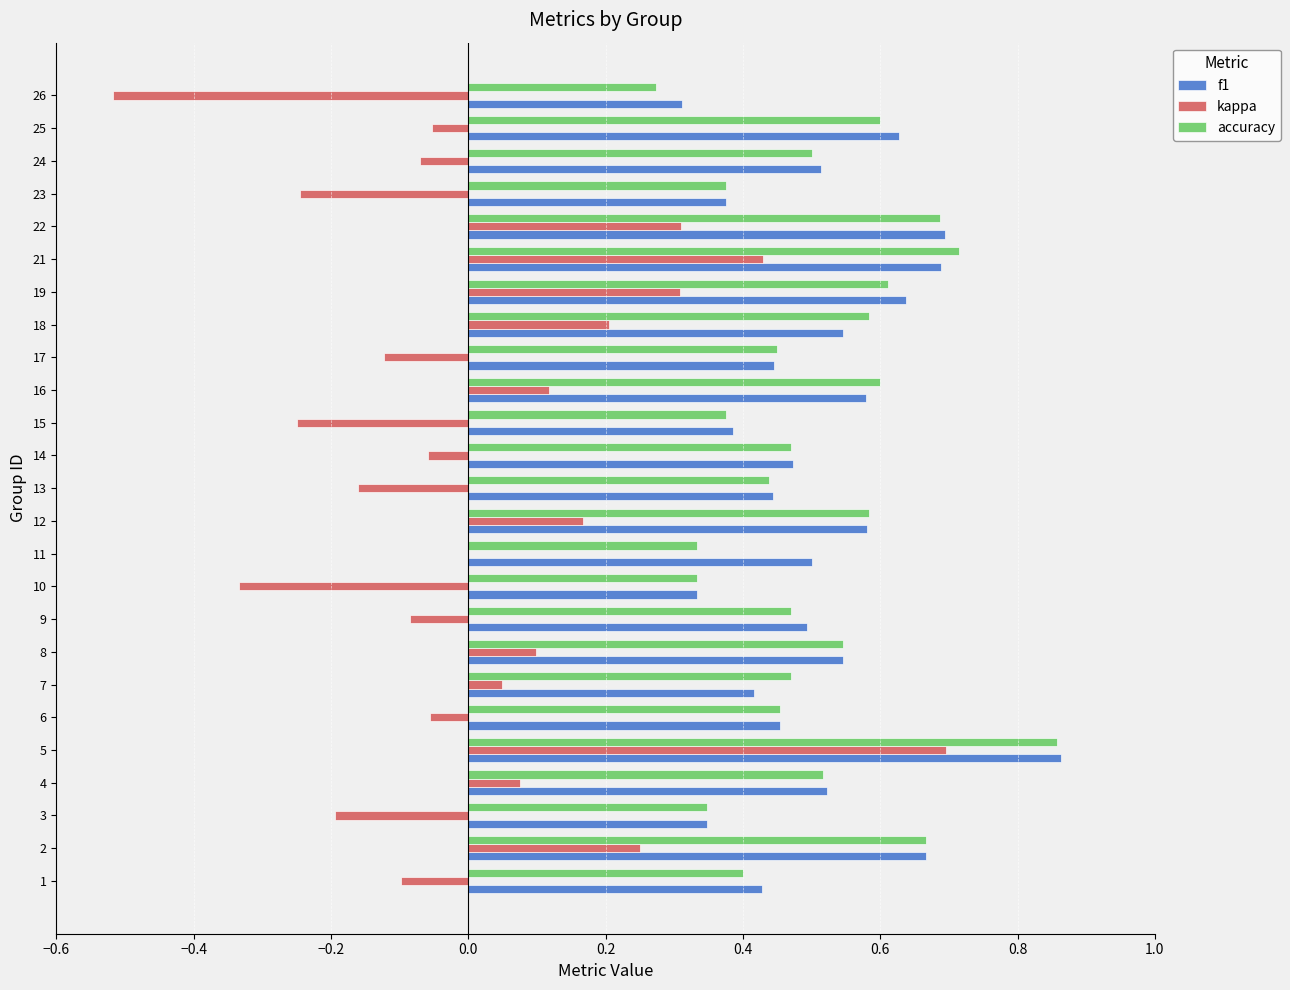

Which label corresponds to the largest value in the chart?

5